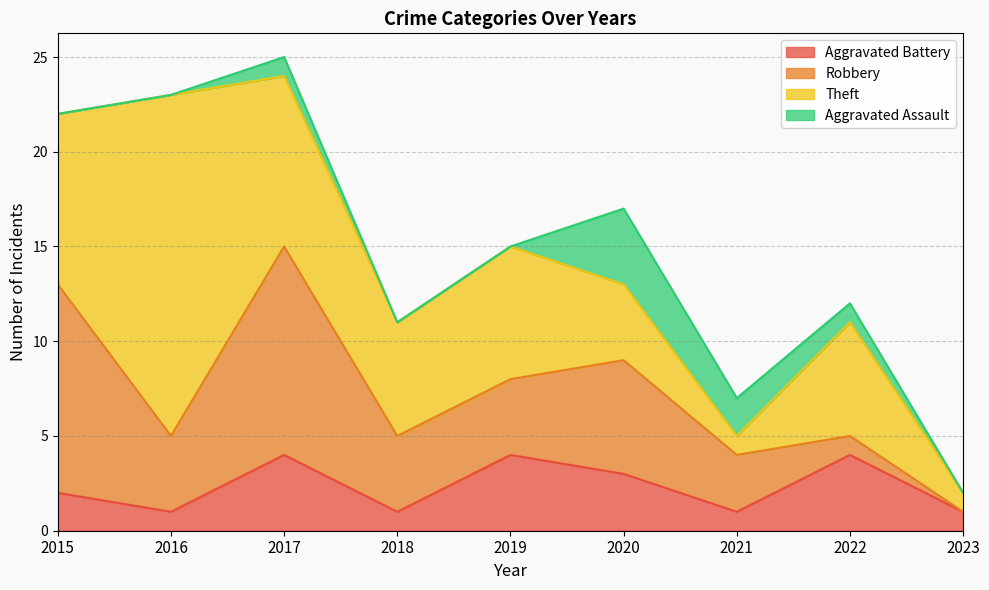

True or false: Theft and Aggravated Battery cross at least once.

False